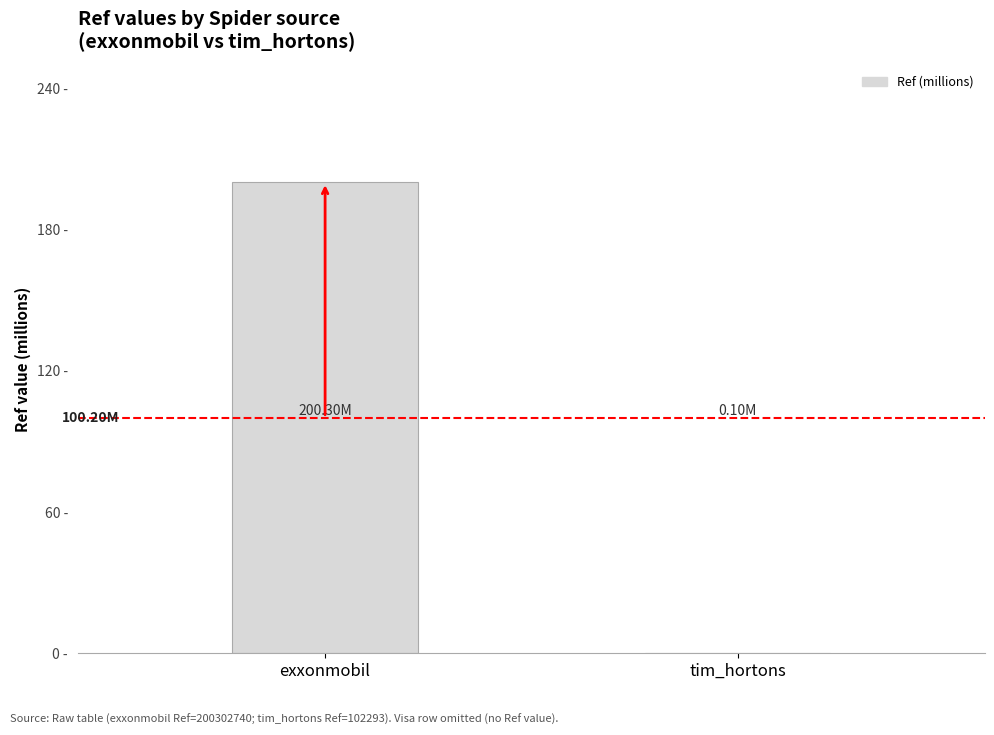

True or false: the data shows 0.1 at tim_hortons.

True